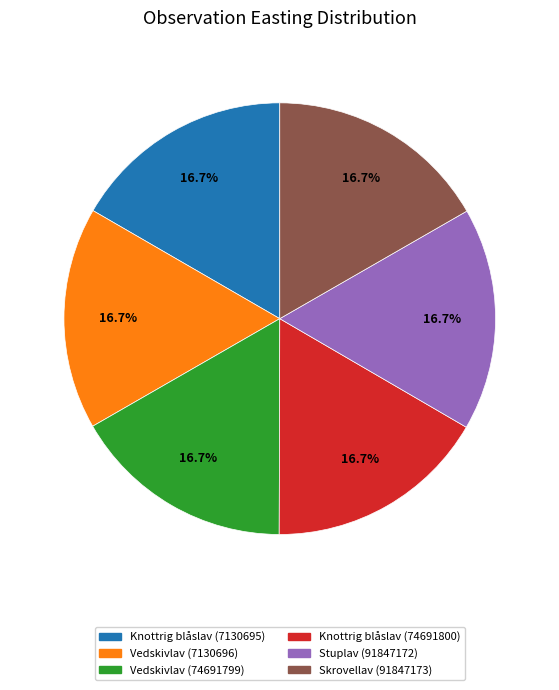

Does Skrovellav (91847173) represent more than half of the total?

No